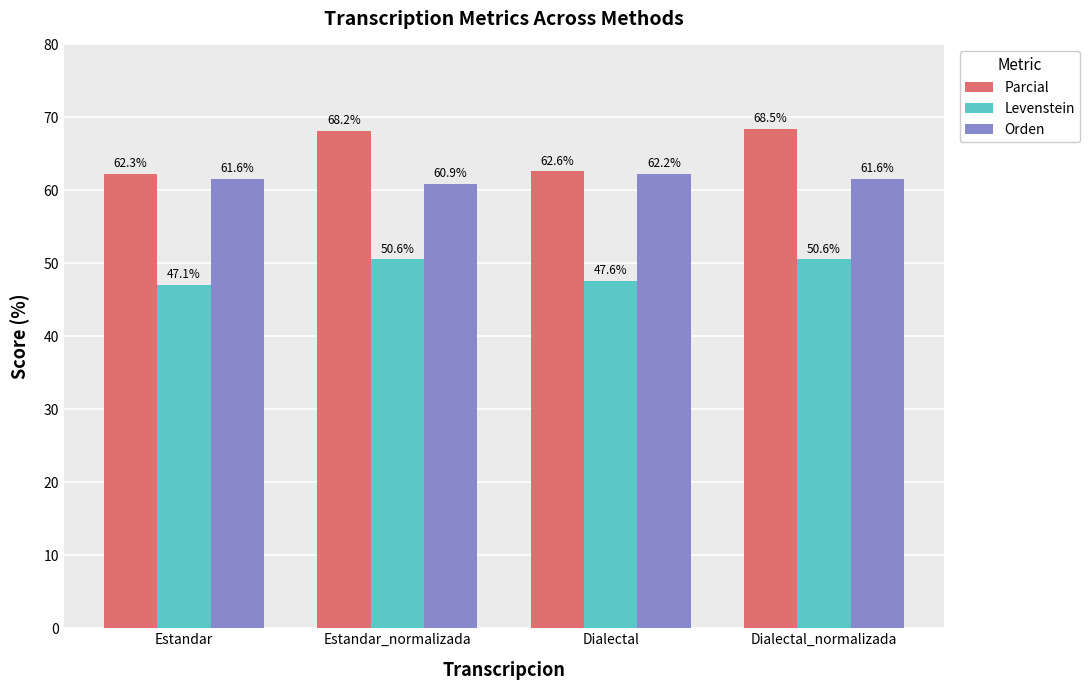

What is the difference between the highest and lowest values at Dialectal_normalizada?

17.9